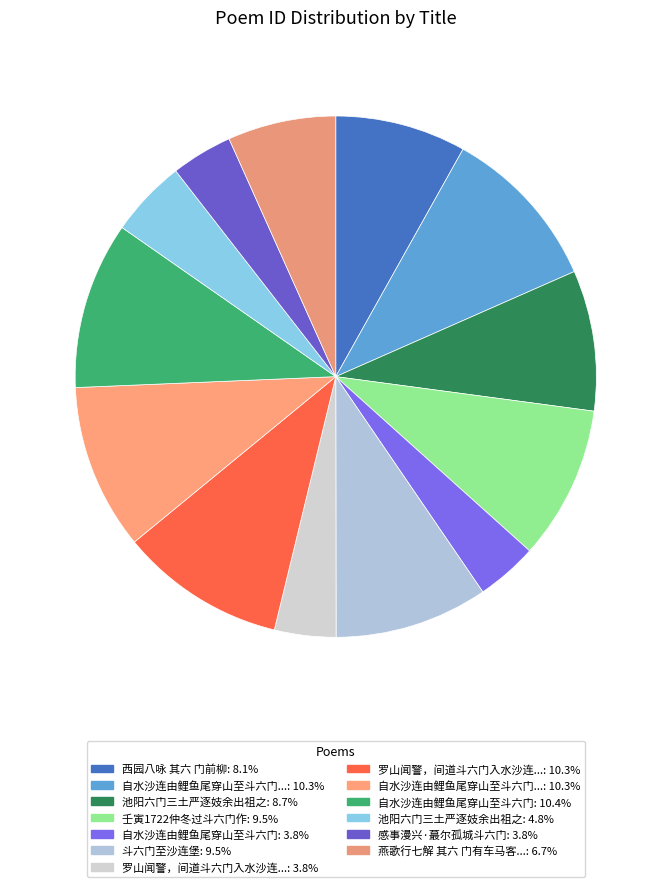

How many segments does this pie chart have?

13